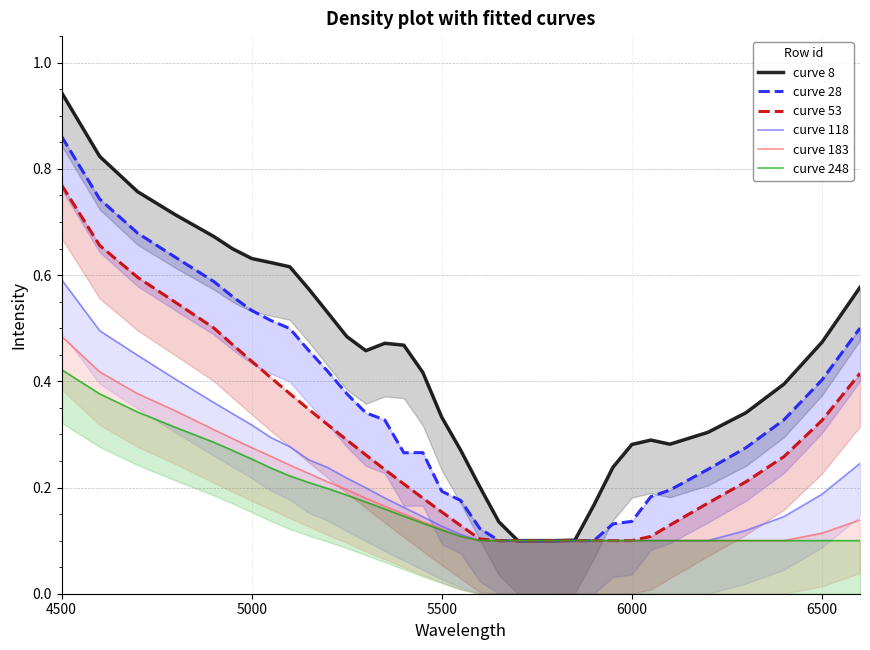

What is the average value of the curve 183 series?

0.2